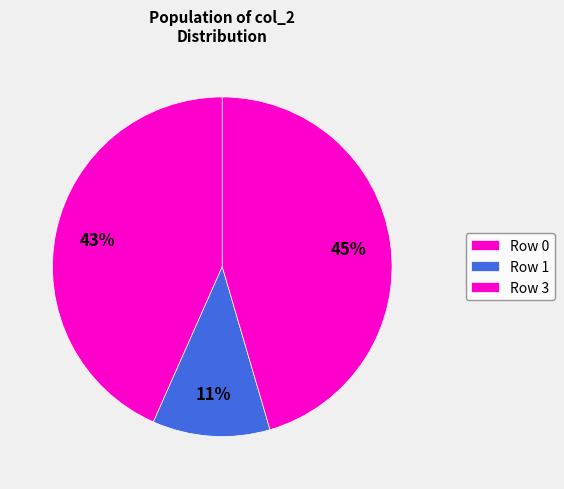

Is there a majority slice in this chart?

No